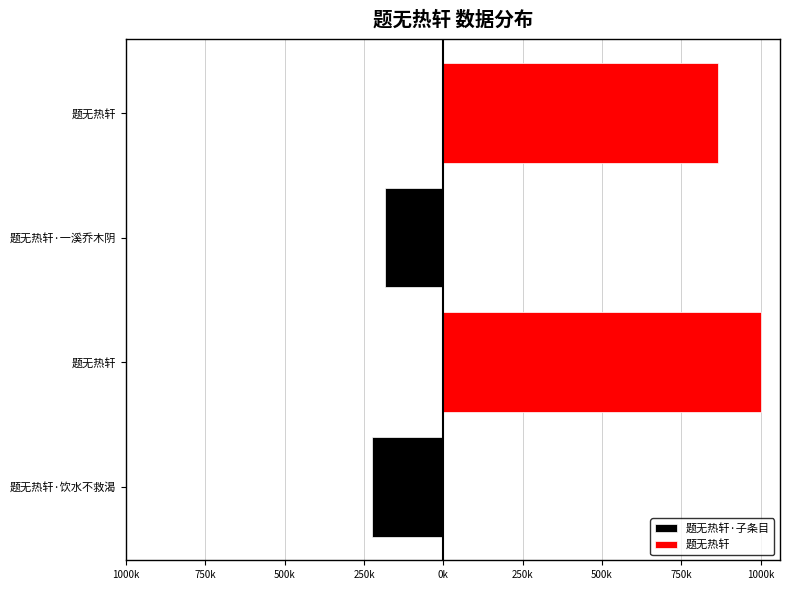

What position from the left is 1000k?

1